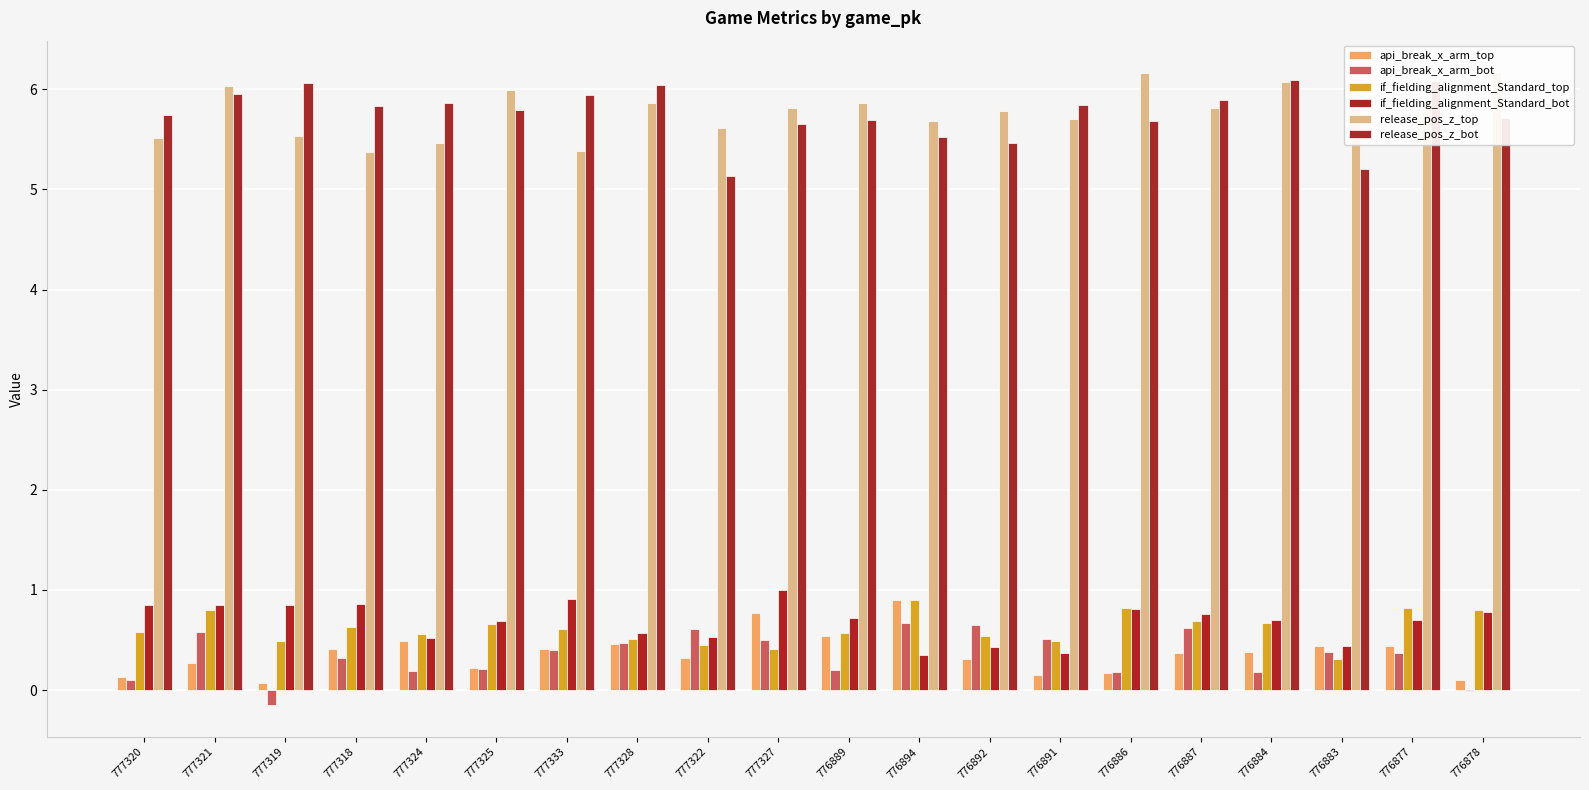

What is the label of the 18th bar from the right?

777319